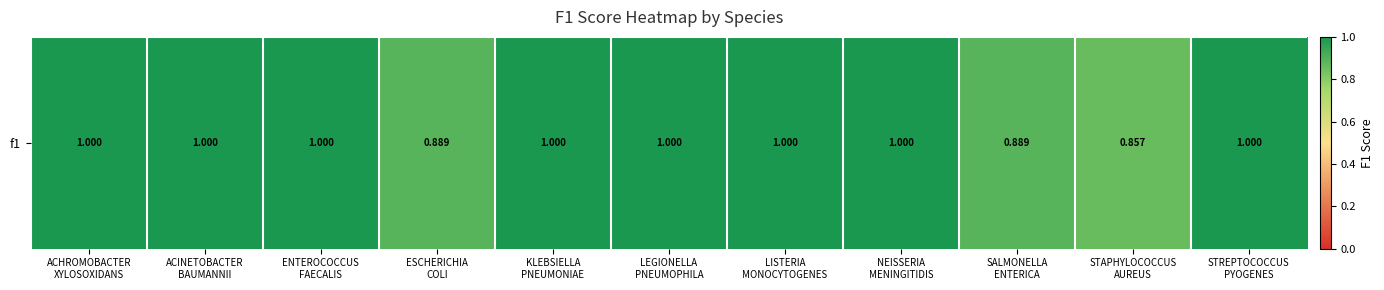

What is the sum of all values?

10.6